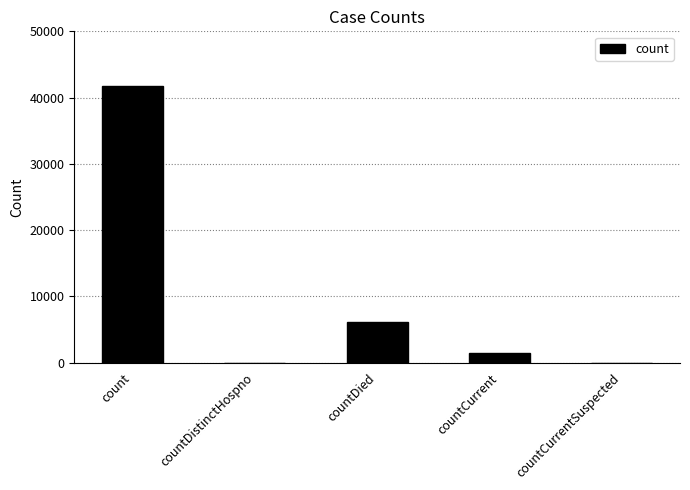

What is the sum of the values at countCurrentSuspected and countCurrent?

1416